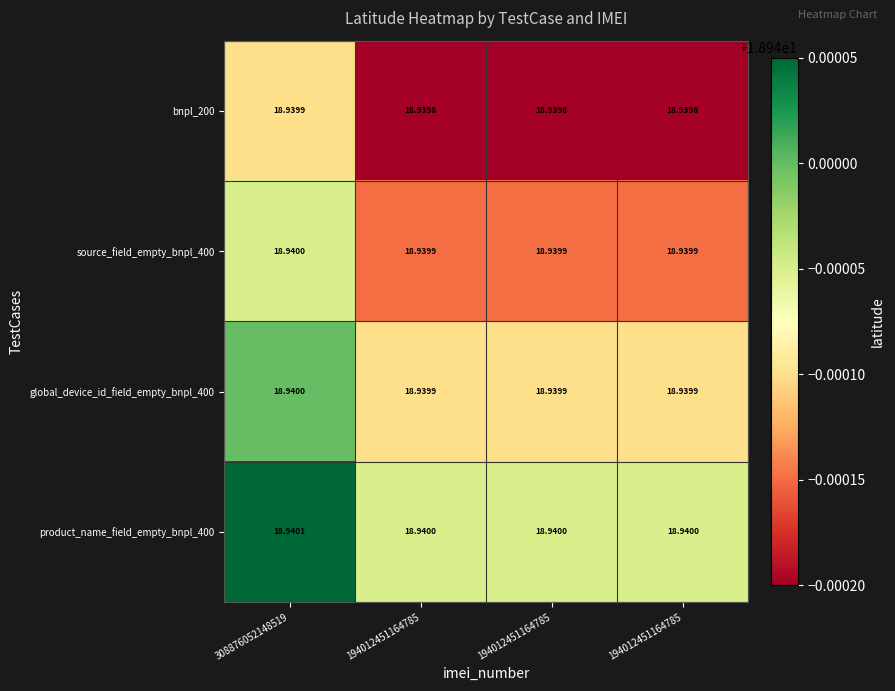

How many categories are shown in the chart?

4